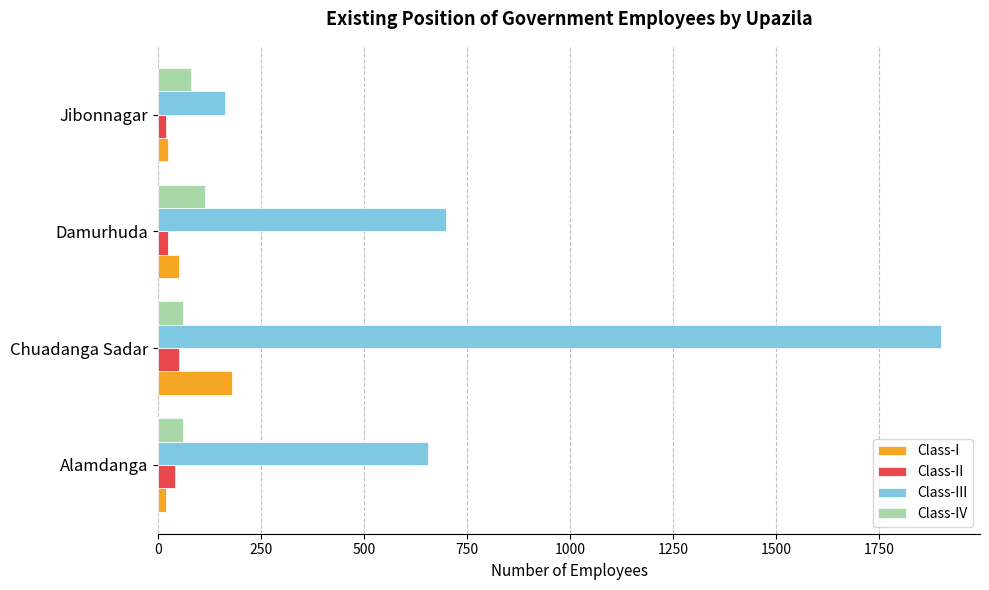

Which series has the largest total across all categories?

Class-III